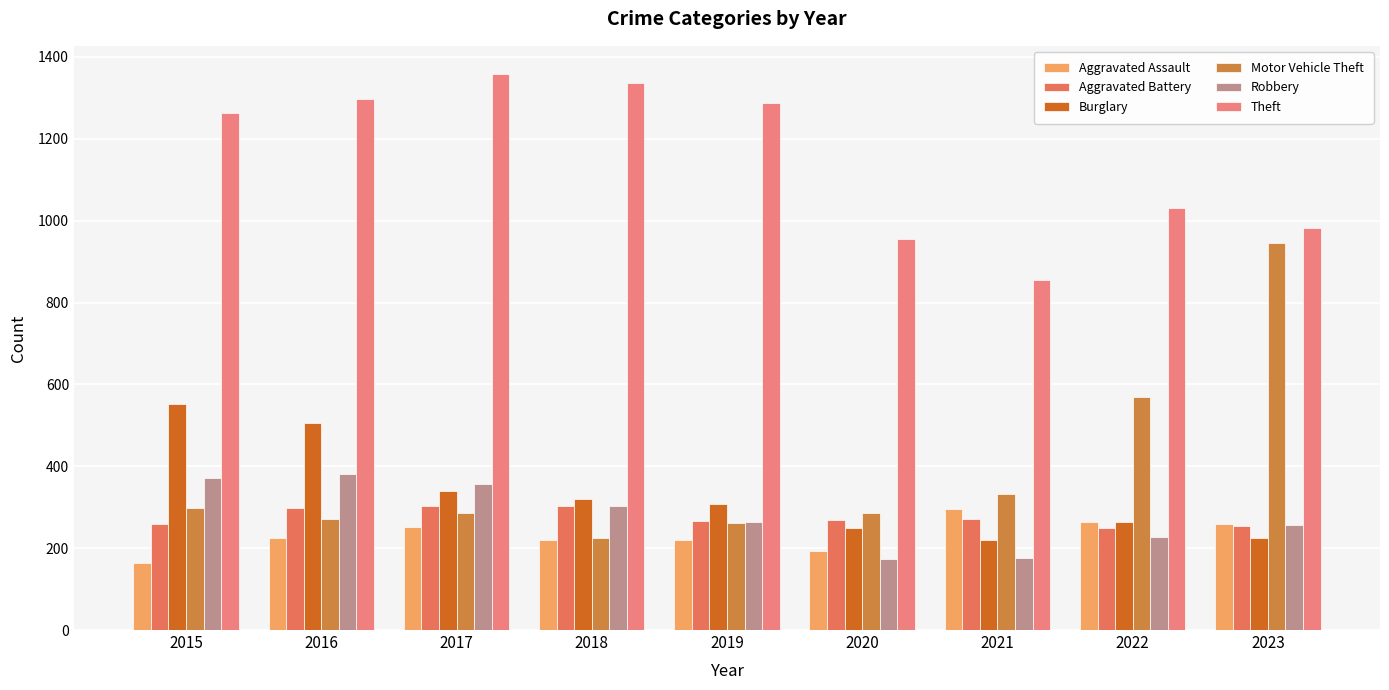

What is the total value across all series at 2016?

2978